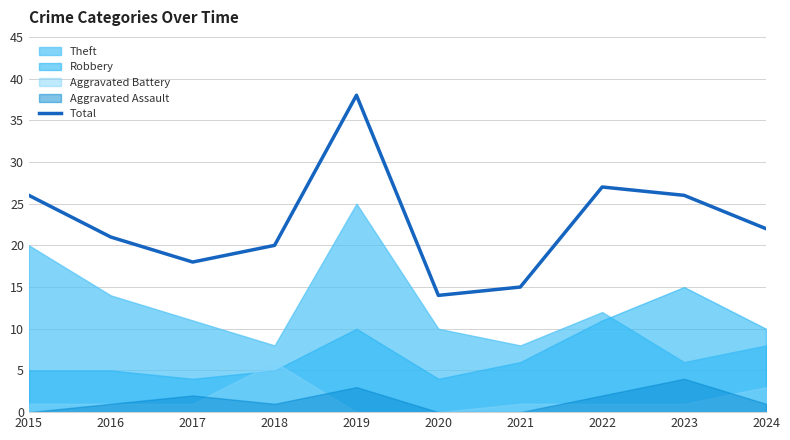

How many values are below 22?

5